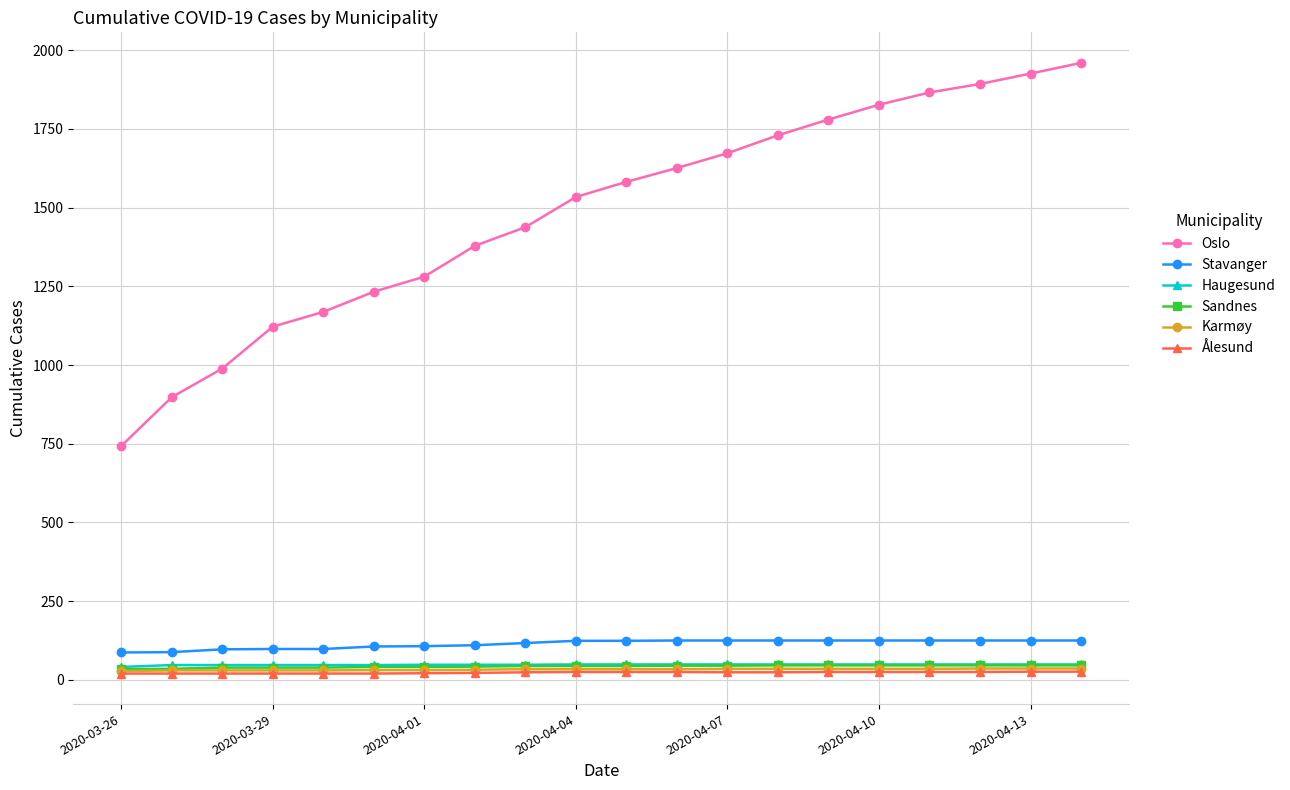

Which series has the largest range (max minus min)?

Oslo